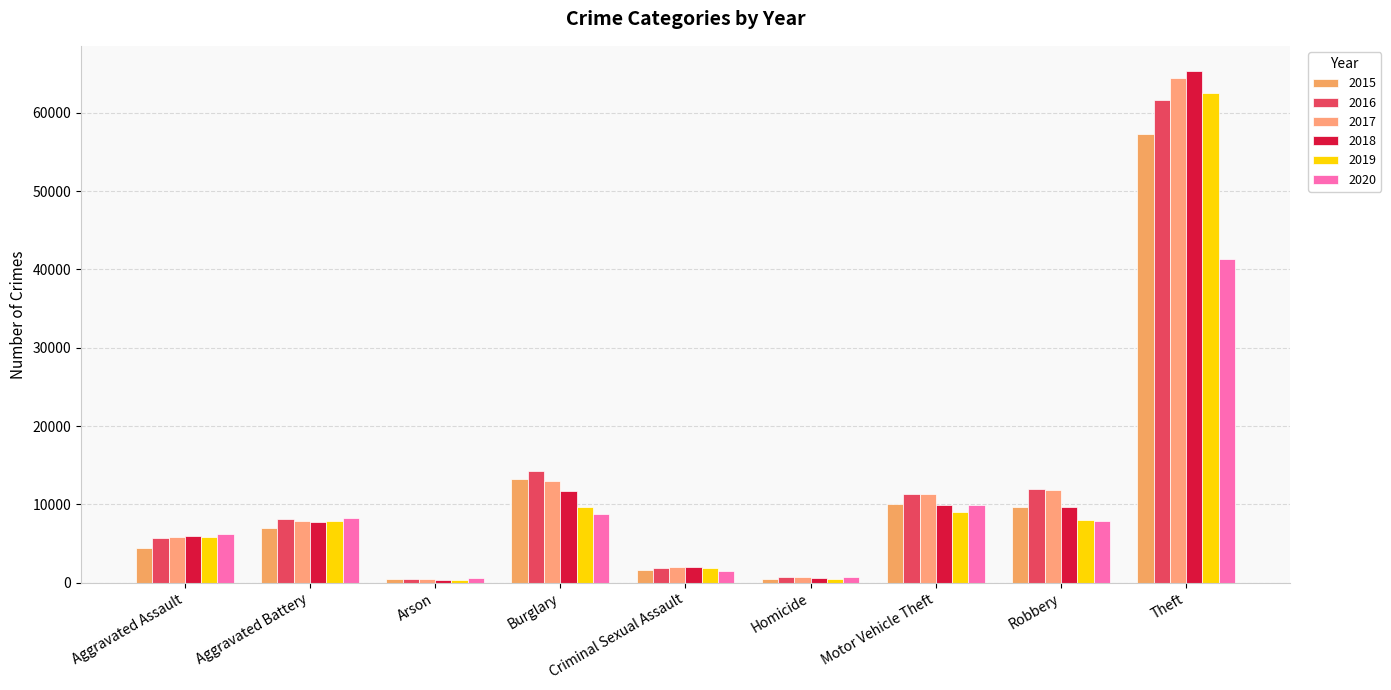

How many bars are there in each group?

6